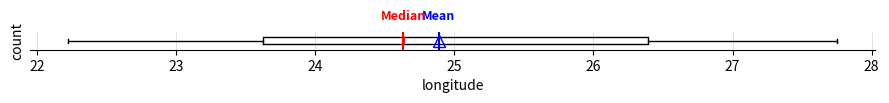

Where is the left edge of the box on the x-axis? The values are not printed on the chart, so give them approximately, as read against the axis.

23.6